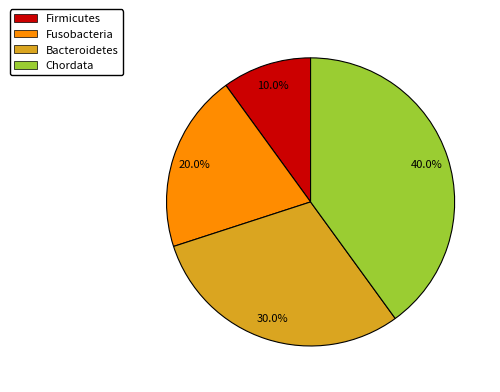

To the nearest percent, what is the difference between the largest and smallest slice percentages?

30%